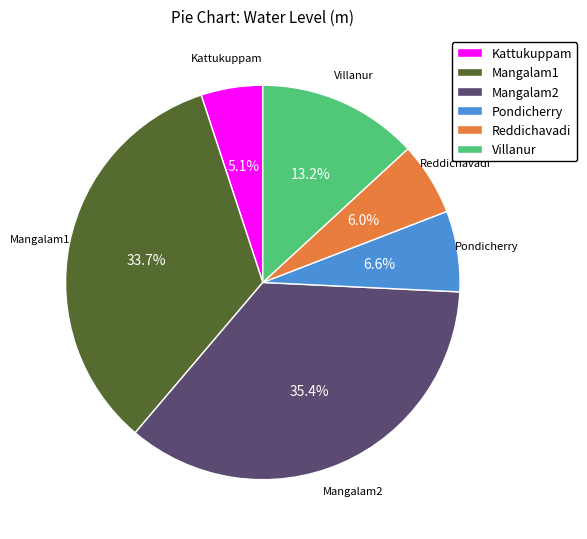

Which slice is the largest?

Mangalam2